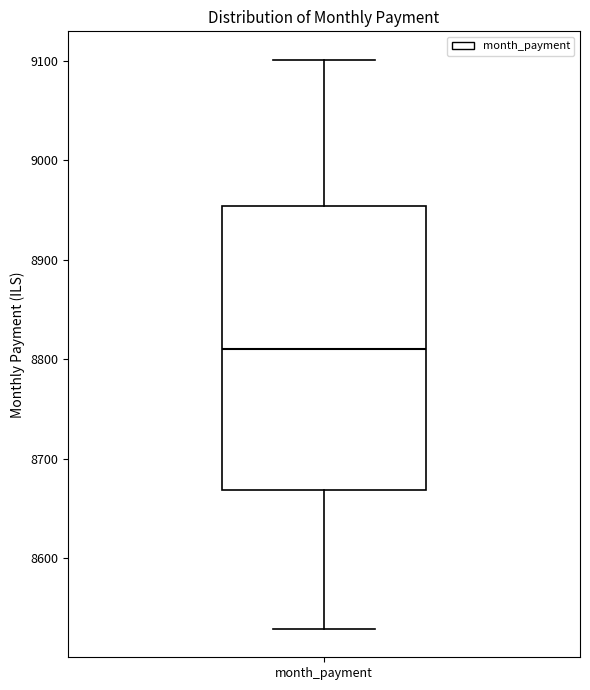

Read this box plot against the y-axis: the position of the median line, the range covered by the box, and the ends of both whiskers. The values are not printed on the chart, so give them approximately, as read against the axis.

median 8810, box 8670 to 8950, whiskers 8530 to 9100